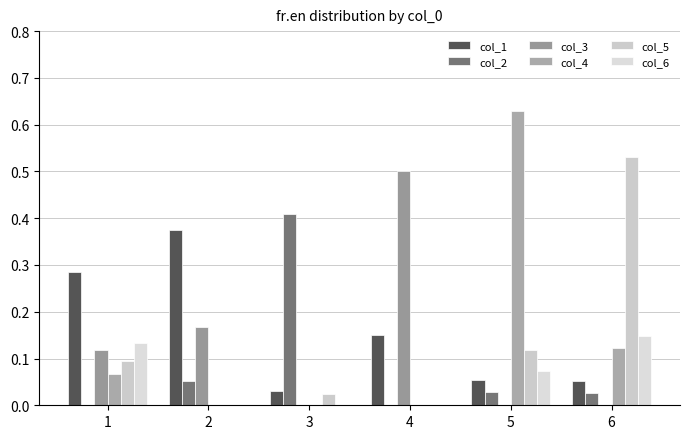

Rank the series by their maximum value, from lowest to highest.

col_6, col_1, col_2, col_3, col_5, col_4